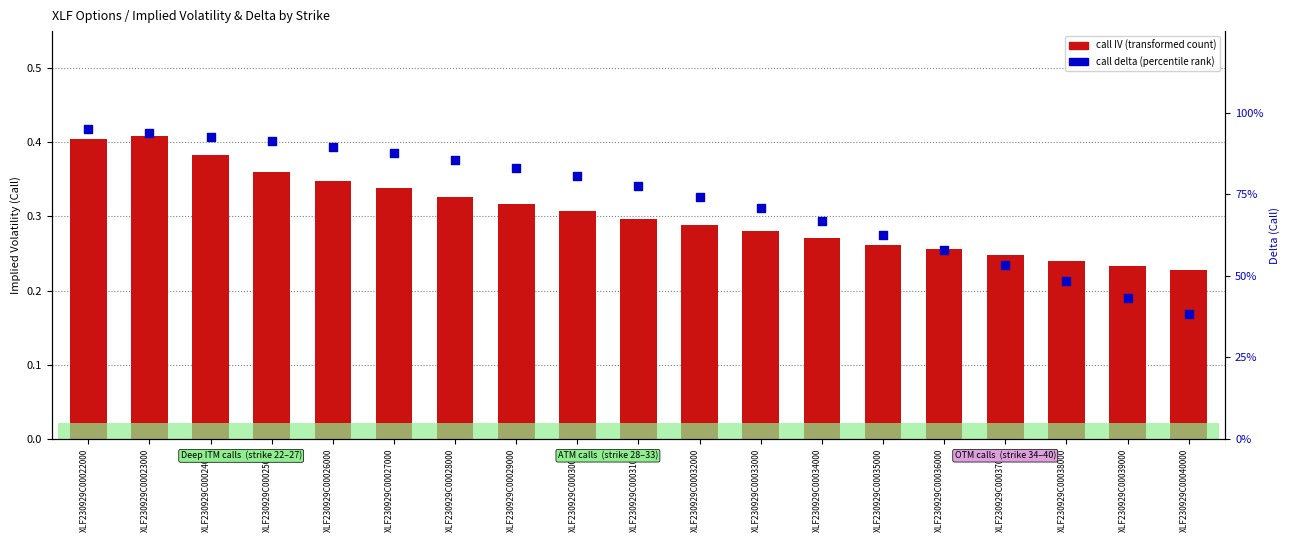

Is the value of call delta at XLF230929C00032000 greater than the value of call IV at XLF230929C00030000?

Yes